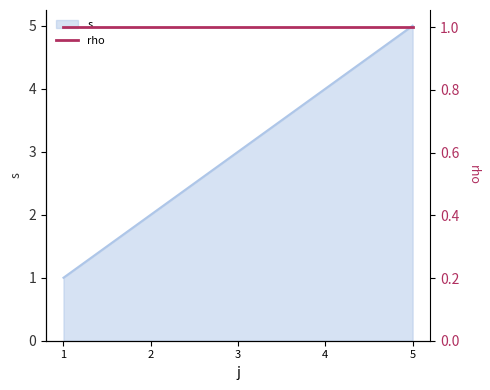

What is the minimum value shown in the chart?

1